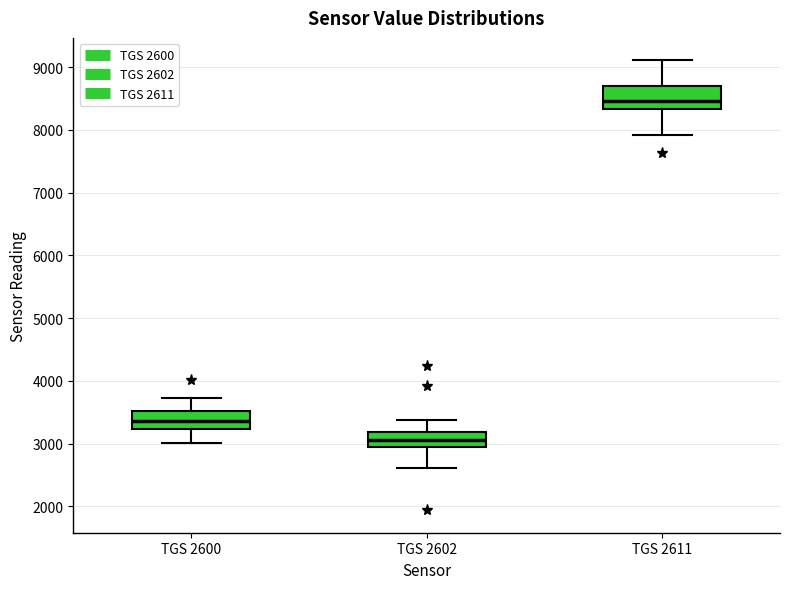

Which box has the lowest median line?

TGS 2602